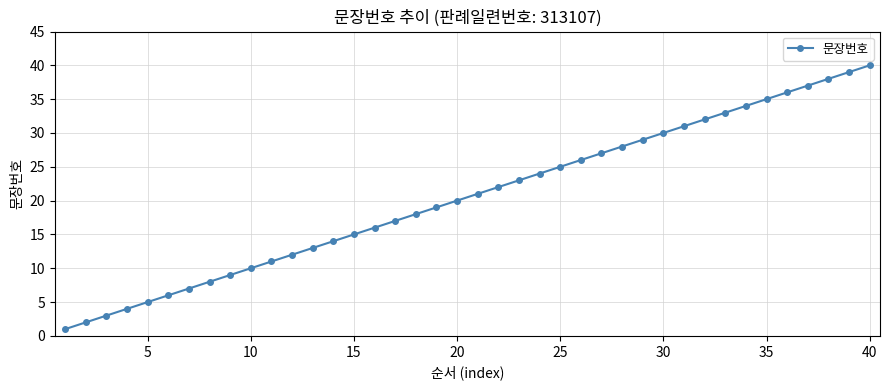

What is the maximum value shown in the chart?

40